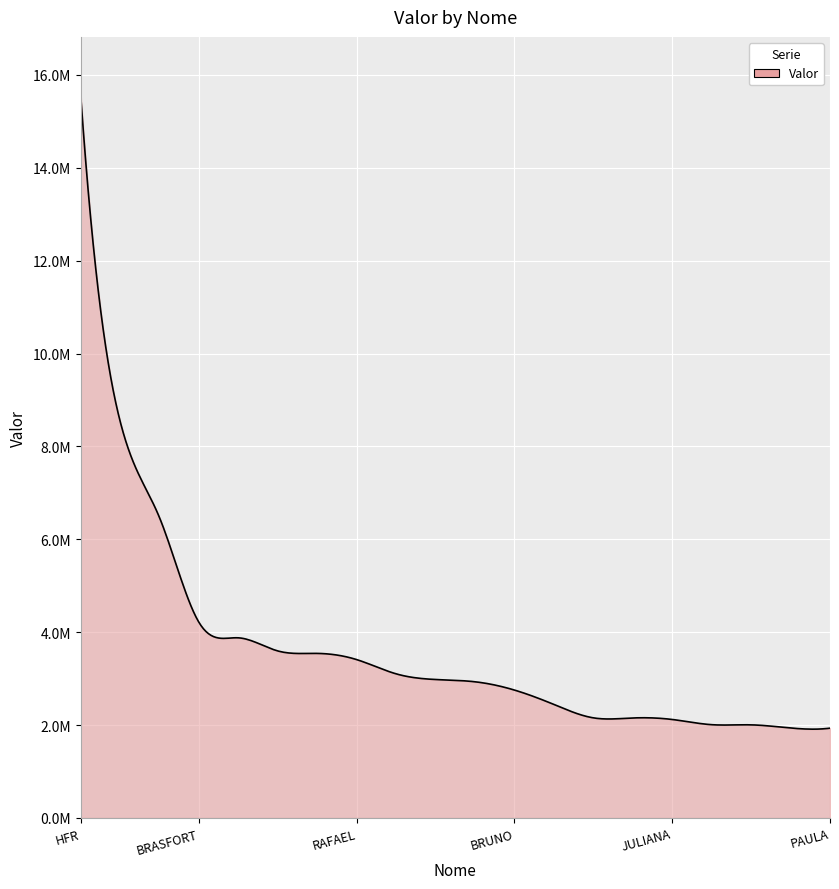

What is the value of the 9th point from the left?

3103018.9